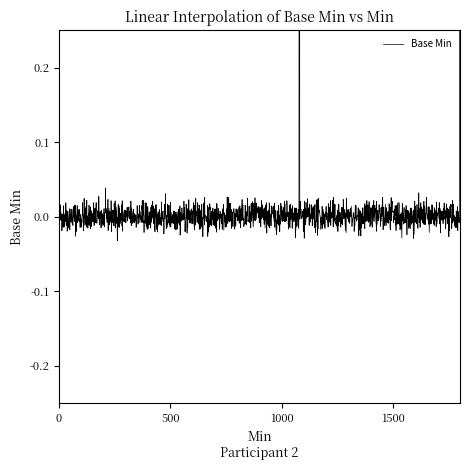

True or false: there are more than 0 points higher than both neighbors.

True